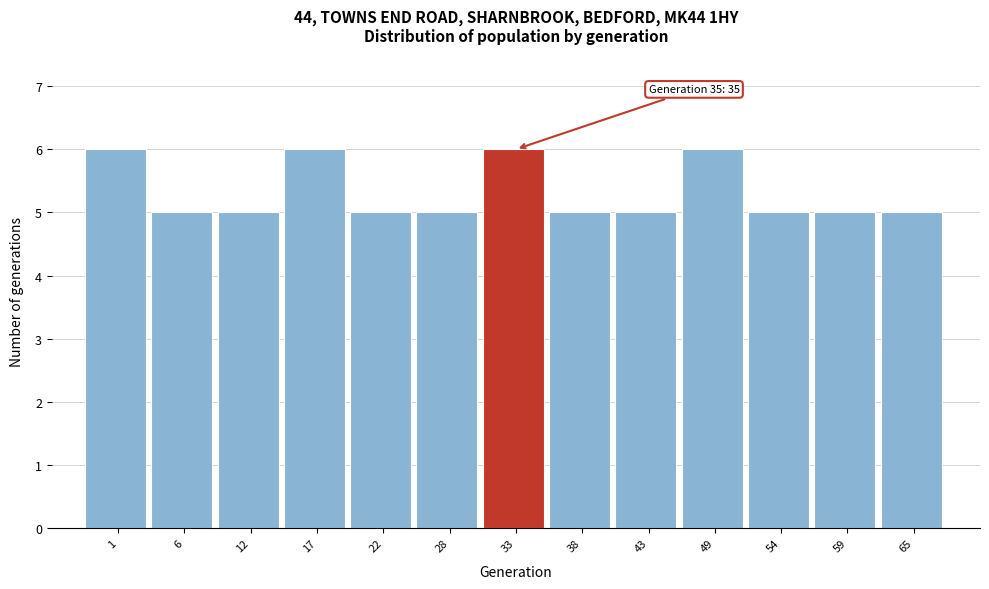

Reading right to left, what are all the values shown in this chart?

5	5	5	6	5	5	6	5	5	6	5	5	6